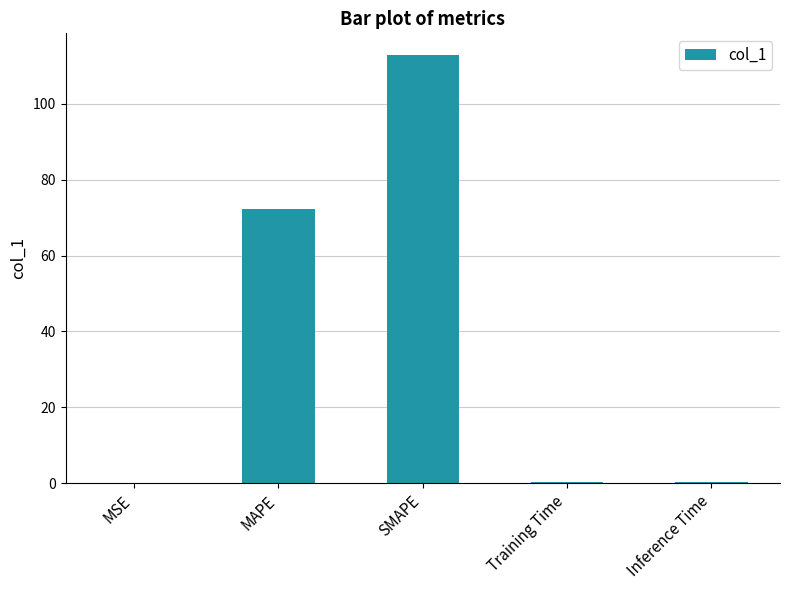

What is the sum of all values?

185.8